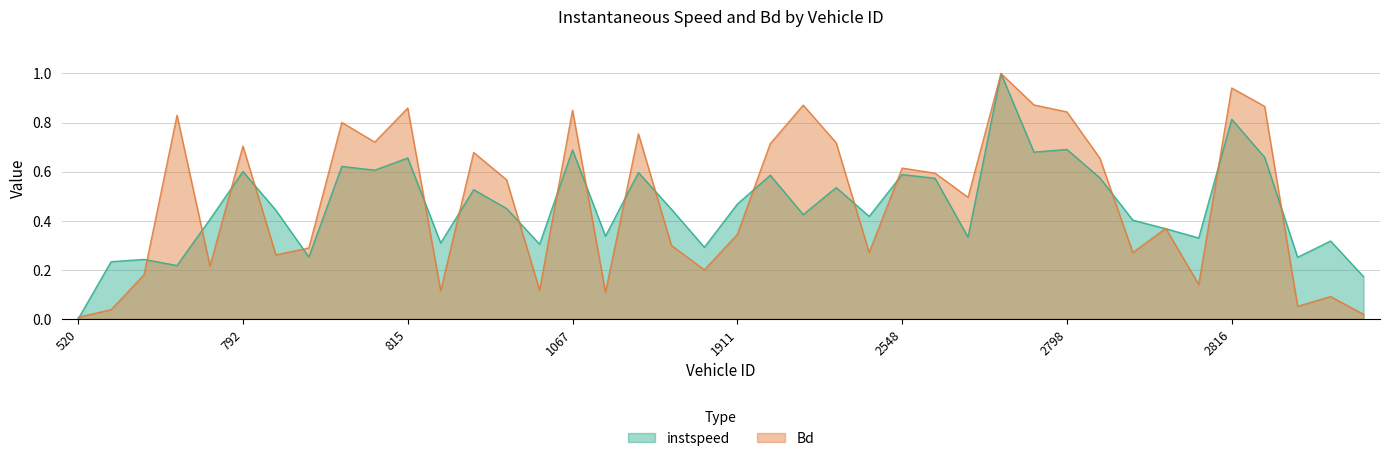

At which category does instspeed reach its first local peak?

543